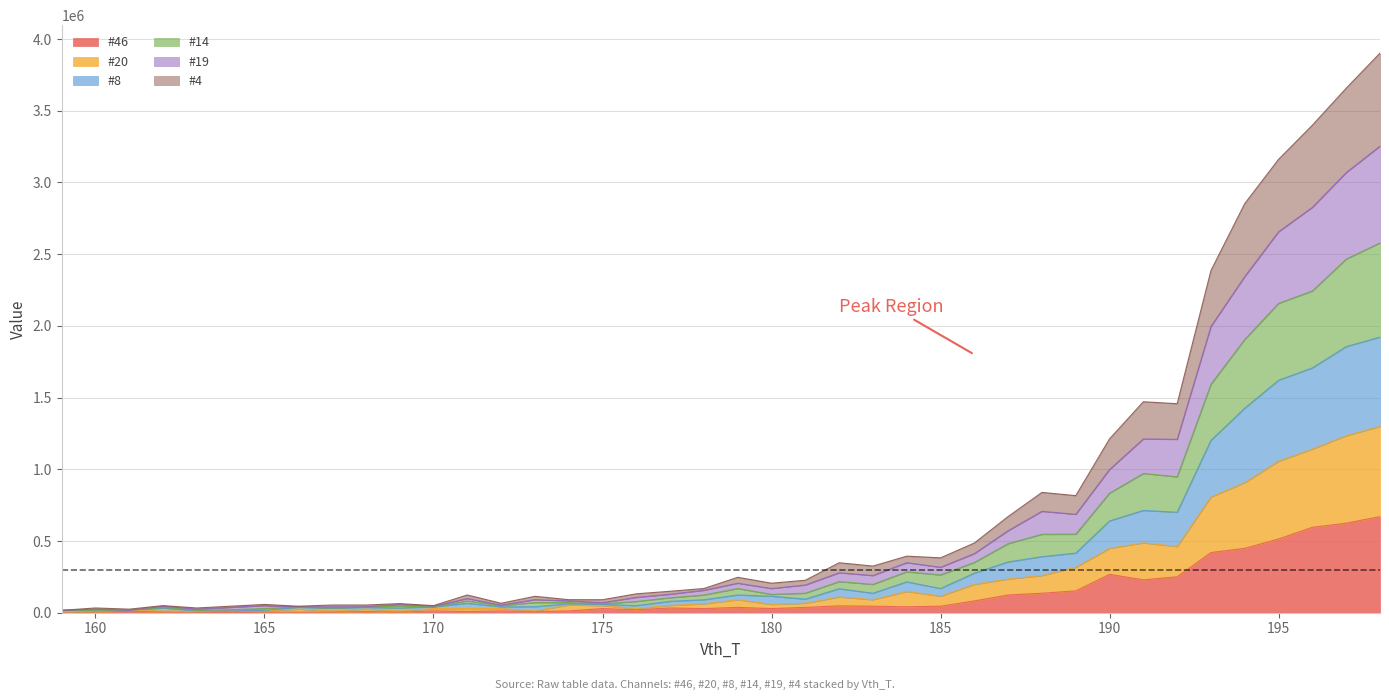

What is the maximum value shown in the chart?

3902142